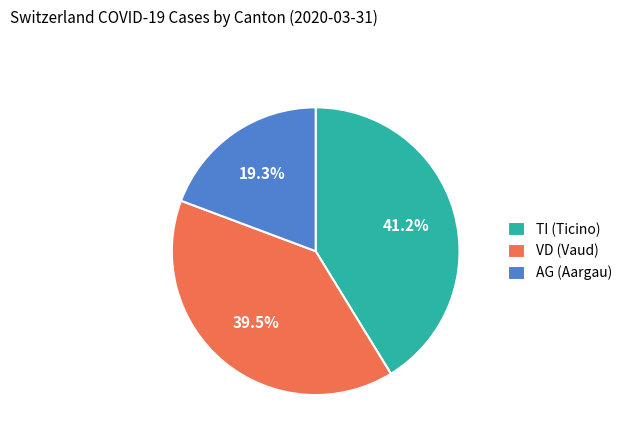

Count the number of slices in the pie.

3